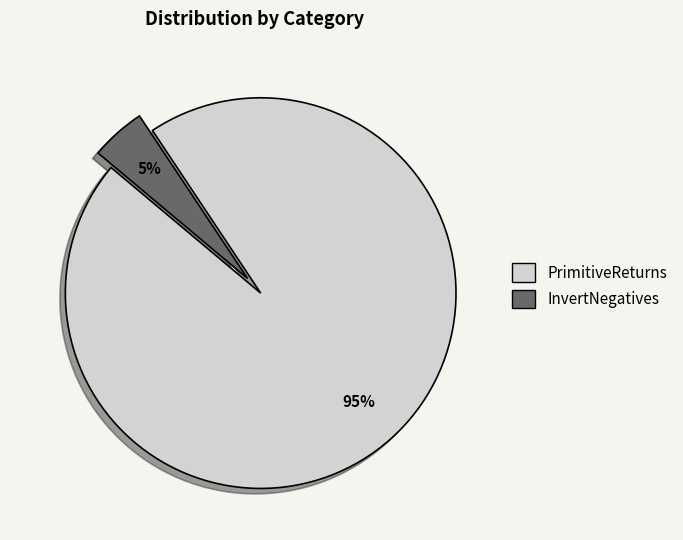

To the nearest percent, what portion does InvertNegatives represent?

5%